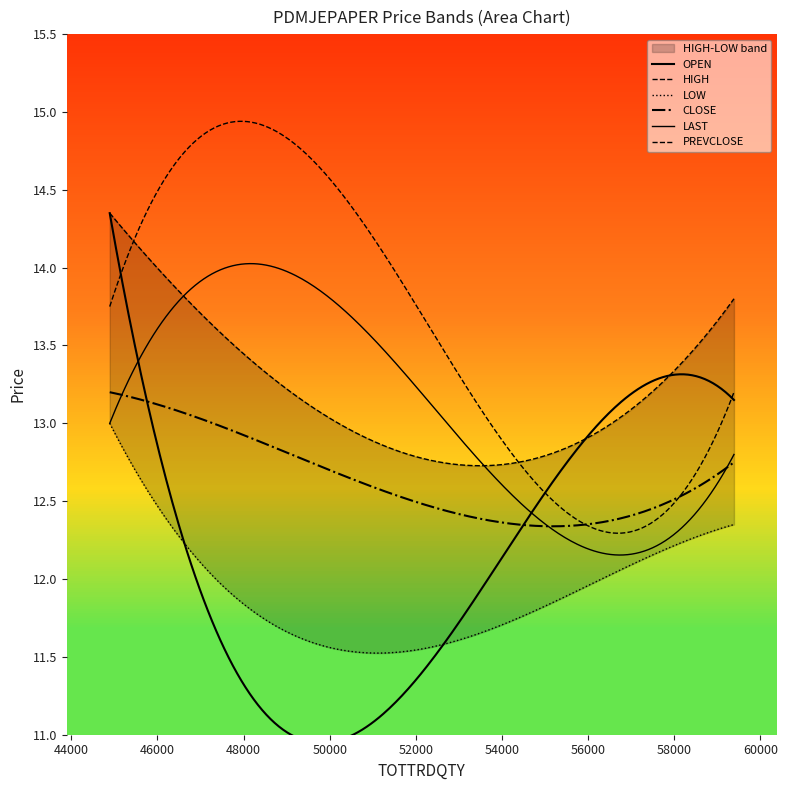

What value does the LOW series have at 55939?

11.9